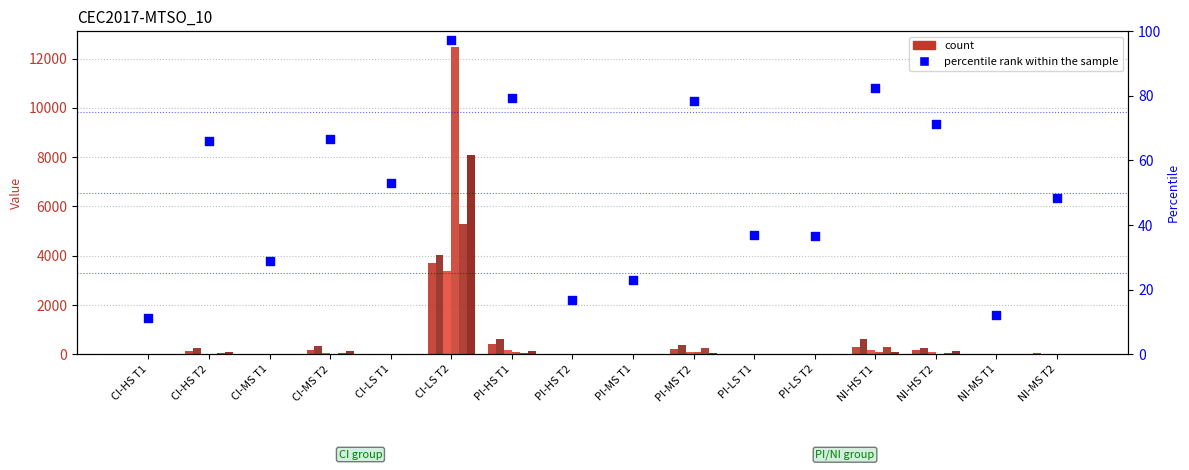

At how many categories does at least one series exceed 9896?

1